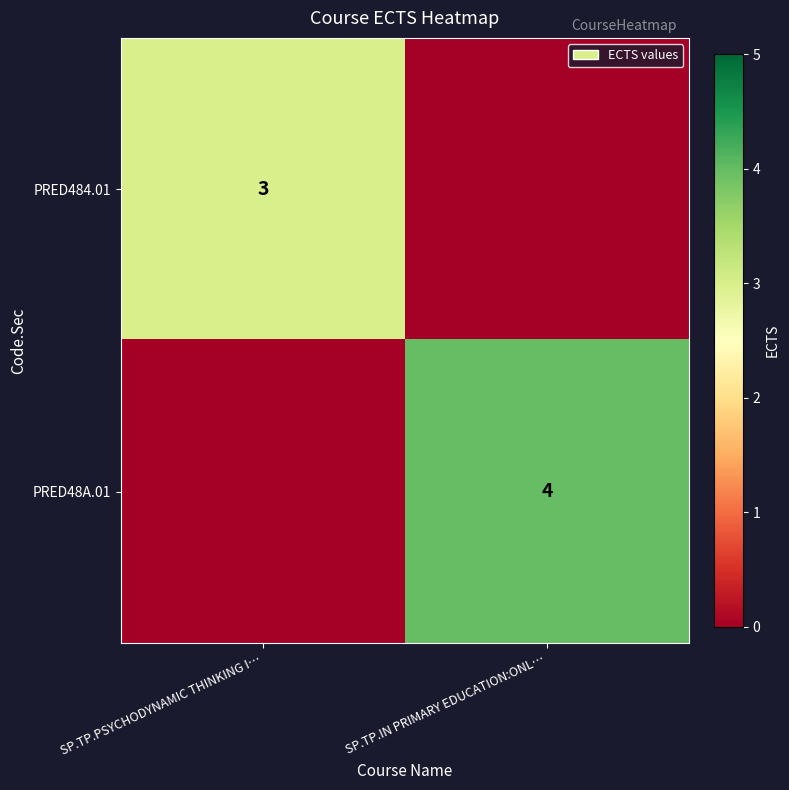

The value of PRED484.01 at SP.TP.PSYCHODYNAMIC THINKING I… is 3. True or false?

True